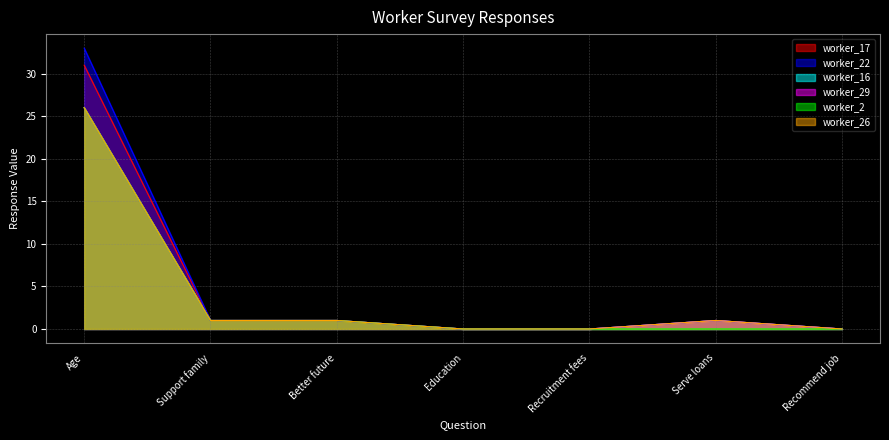

What is the label of the 6th point from the left?

Serve loans